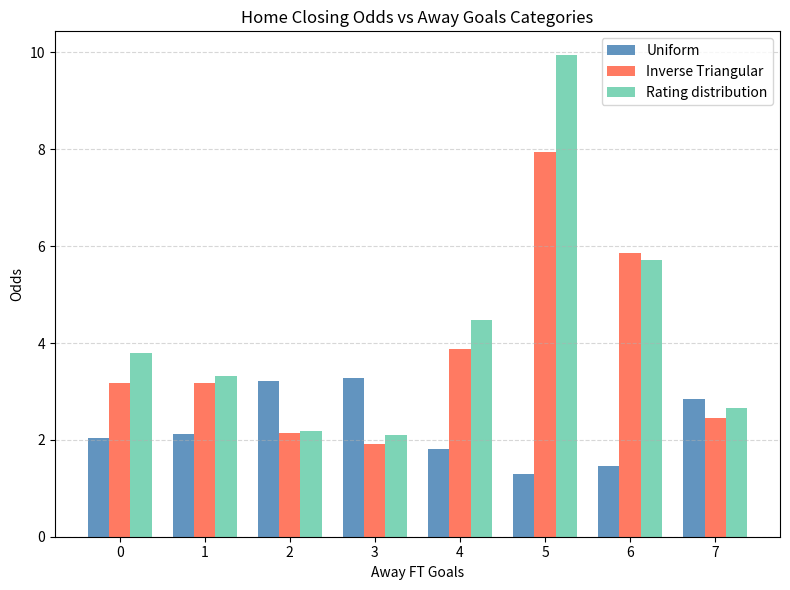

At how many categories does at least one series exceed 5?

2